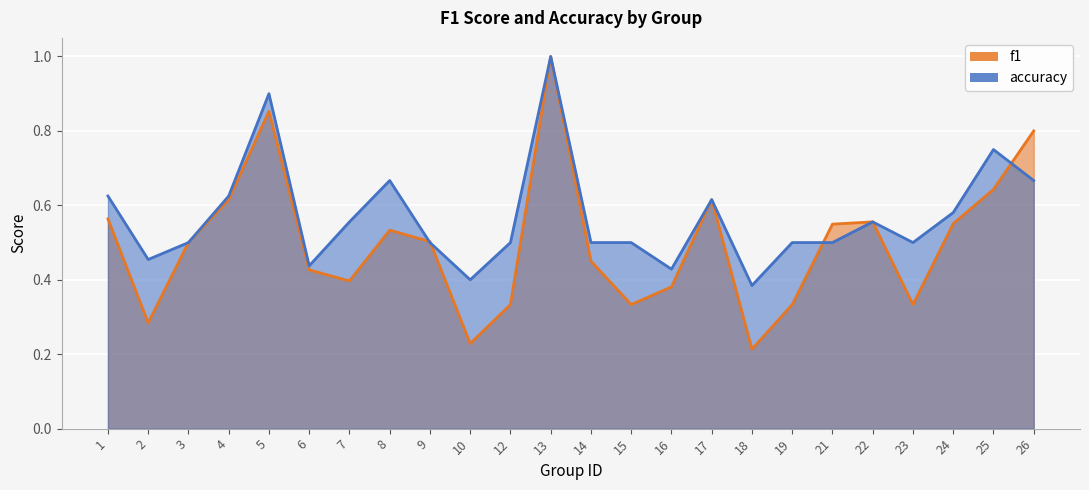

What is the value of the accuracy point at the 1st from the left?

0.6